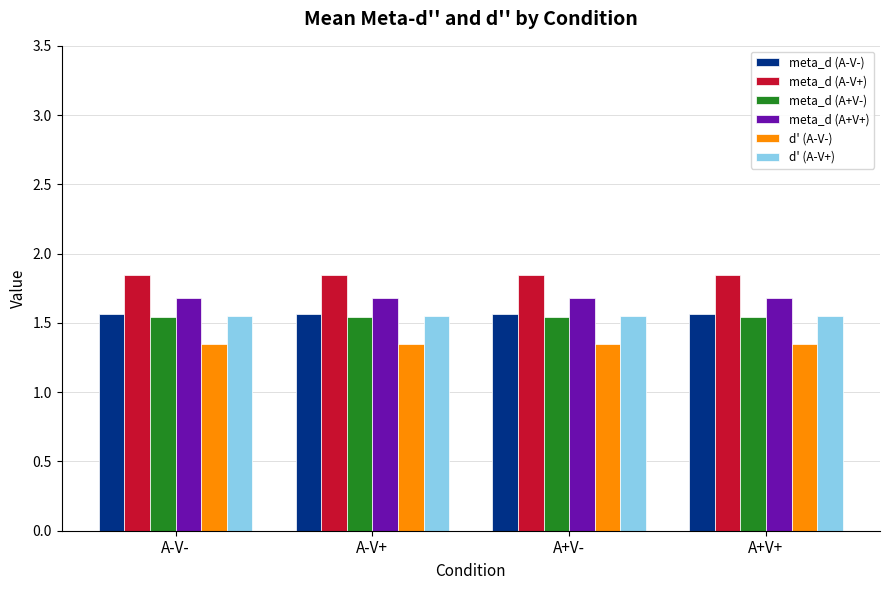

What is the sum of all meta_d (A+V-) values?

6.2